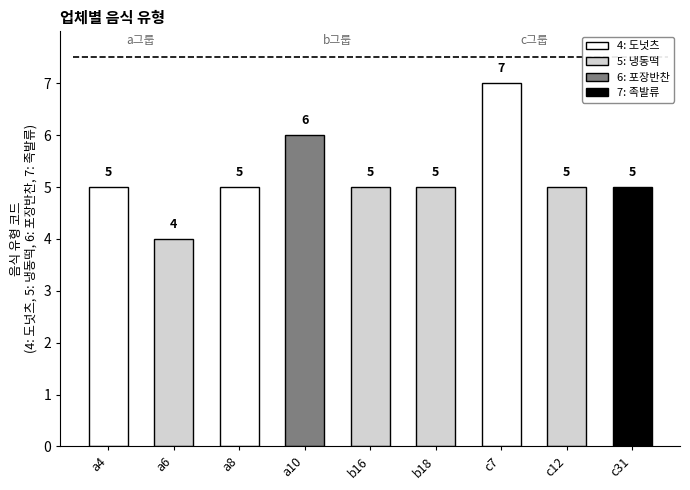

Does the chart contain stacked bars?

No